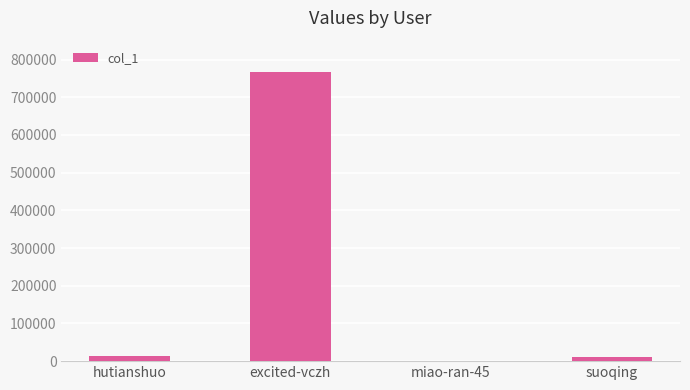

Is it true that the value at excited-vczh is 283214?

False